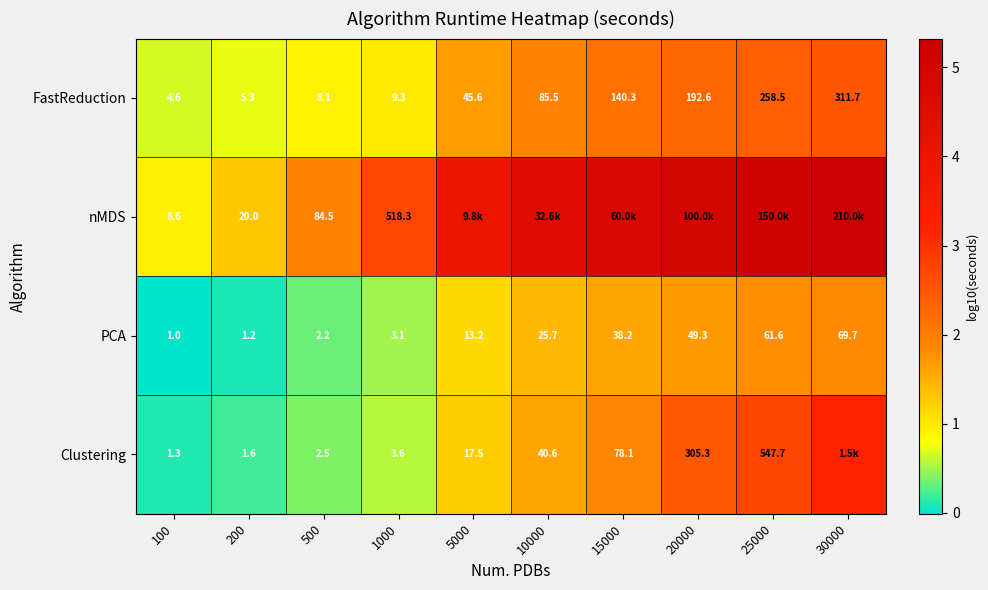

Is the value of PCA at 25000 greater than the value of FastReduction at 100?

Yes